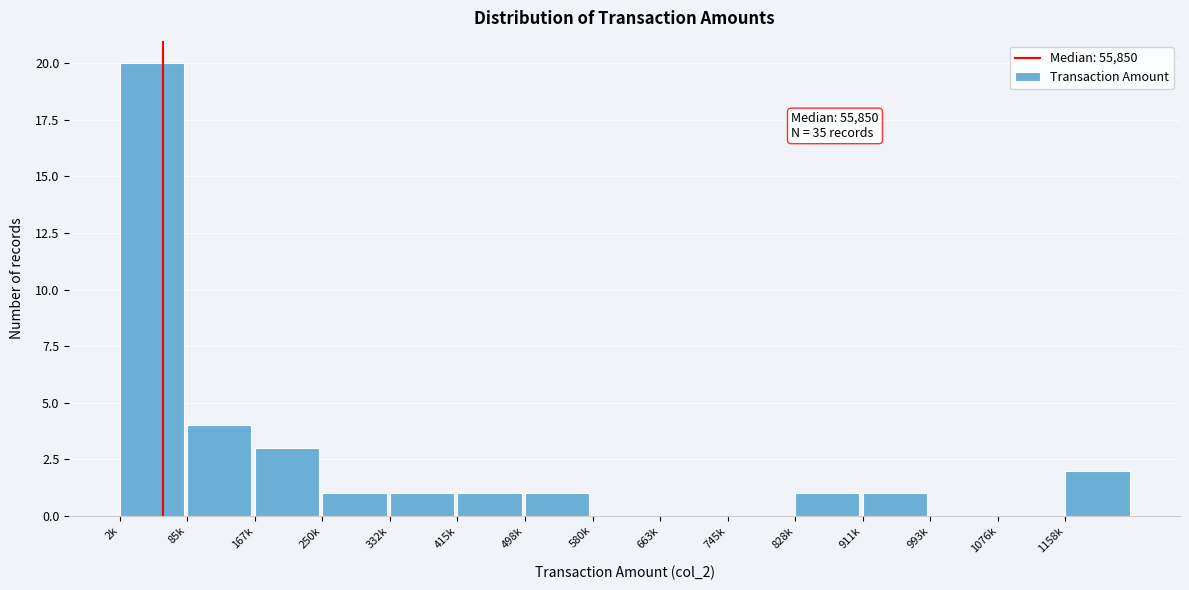

Reading left to right, transcribe all the data shown in this chart.

2k=20	85k=4	167k=3	250k=1	332k=1	415k=1	498k=1	580k=0	663k=0	745k=0	828k=1	911k=1	993k=0	1076k=0	1158k=2